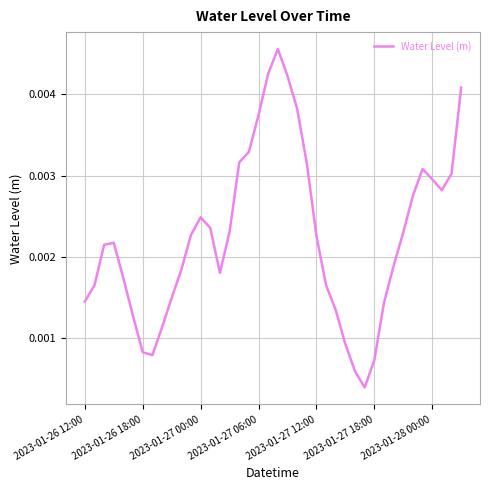

Does the chart have visible grid lines?

Yes